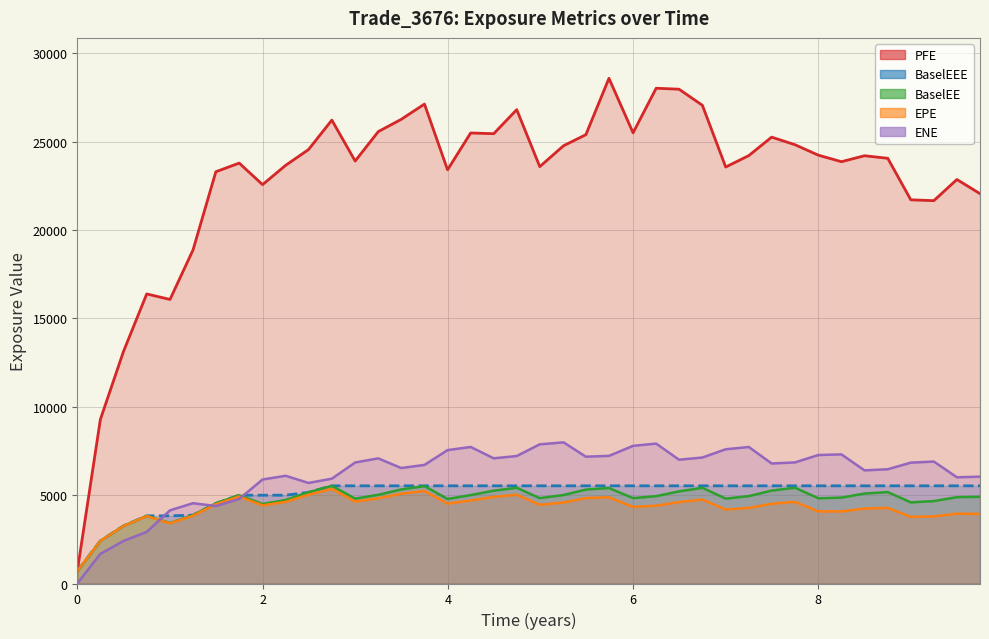

Reading right to left, extract all data points from this chart.

EPE: 9.74521=3936.1	9.49589=3949.1	9.24682=3798.4	8.99819=3767.2	8.74955=4277.5	8.49819=4240.2	8.24932=4079.5	8.0=4079.7	7.74795=4617.7	7.49589=4513.0	7.24932=4275.8	7.0=4184.8	6.74795=4751.4	6.49589=4607.7	6.24932=4399.9	6.0=4333.0	5.73973=4878.4	5.49041=4833.0	5.24955=4582.6	4.99272=4451.8	4.74409=5022.1	4.49546=4899.7	4.24658=4697.0	3.99726=4518.5	3.74795=5234.0	3.49589=5080.0	3.24932=4818.4	3.0=4632.2	2.74795=5357.0	2.49589=5023.3	2.24932=4620.7	2.0=4419.3	1.74795=4923.0	1.49589=4485.0	1.24955=3835.6	1.00092=3403.9	0.749555=3812.9	0.498188=3250.1	0.249315=2409.4	0.0=700.8
ENE: 9.74521=6043.4	9.49589=6008.9	9.24682=6897.9	8.99819=6837.3	8.74955=6463.2	8.49819=6400.2	8.24932=7303.1	8.0=7268.2	7.74795=6849.2	7.49589=6789.0	7.24932=7722.1	7.0=7592.8	6.74795=7125.9	6.49589=7003.0	6.24932=7913.3	6.0=7787.1	5.73973=7219.4	5.49041=7173.8	5.24955=7983.2	4.99272=7873.9	4.74409=7210.3	4.49546=7082.5	4.24658=7722.8	3.99726=7545.1	3.74795=6707.7	3.49589=6532.9	3.24932=7078.4	3.0=6845.8	2.74795=5929.3	2.49589=5687.9	2.24932=6093.9	2.0=5882.6	1.74795=4782.8	1.49589=4381.4	1.24955=4542.2	1.00092=4138.9	0.749555=2917.1	0.498188=2408.0	0.249315=1676.8	0.0=0.0
PFE: 9.74521=22051.2	9.49589=22853.1	9.24682=21655.8	8.99819=21703.7	8.74955=24052.0	8.49819=24197.8	8.24932=23860.6	8.0=24229.7	7.74795=24820.2	7.49589=25249.8	7.24932=24206.4	7.0=23559.7	6.74795=27051.7	6.49589=27961.8	6.24932=28016.4	6.0=25494.7	5.73973=28577.5	5.49041=25388.9	5.24955=24763.9	4.99272=23581.6	4.74409=26804.4	4.49546=25444.3	4.24658=25484.9	3.99726=23402.0	3.74795=27119.8	3.49589=26252.5	3.24932=25562.8	3.0=23898.3	2.74795=26213.2	2.49589=24545.3	2.24932=23654.9	2.0=22564.1	1.74795=23781.2	1.49589=23291.5	1.24955=18869.6	1.00092=16068.6	0.749555=16379.5	0.498188=13118.1	0.249315=9280.9	0.0=700.8
BaselEE: 9.74521=4904.4	9.49589=4883.8	9.24682=4662.1	8.99819=4589.0	8.74955=5171.6	8.49819=5087.8	8.24932=4858.3	8.0=4822.2	7.74795=5417.6	7.49589=5255.5	7.24932=4943.1	7.0=4802.3	6.74795=5412.8	6.49589=5210.9	6.24932=4940.6	6.0=4830.4	5.73973=5400.2	5.49041=5313.9	5.24955=5005.8	4.99272=4829.3	4.74409=5414.7	4.49546=5250.6	4.24658=5002.6	3.99726=4783.3	3.74795=5510.9	3.49589=5319.6	3.24932=5018.8	3.0=4799.0	2.74795=5525.1	2.49589=5157.9	2.24932=4723.7	2.0=4498.1	1.74795=4994.6	1.49589=4535.6	1.24955=3866.8	1.00092=3423.6	0.749555=3827.5	0.498188=3257.7	0.249315=2412.2	0.0=700.8
BaselEEE: 9.74521=5525.1	9.49589=5525.1	9.24682=5525.1	8.99819=5525.1	8.74955=5525.1	8.49819=5525.1	8.24932=5525.1	8.0=5525.1	7.74795=5525.1	7.49589=5525.1	7.24932=5525.1	7.0=5525.1	6.74795=5525.1	6.49589=5525.1	6.24932=5525.1	6.0=5525.1	5.73973=5525.1	5.49041=5525.1	5.24955=5525.1	4.99272=5525.1	4.74409=5525.1	4.49546=5525.1	4.24658=5525.1	3.99726=5525.1	3.74795=5525.1	3.49589=5525.1	3.24932=5525.1	3.0=5525.1	2.74795=5525.1	2.49589=5157.9	2.24932=4994.6	2.0=4994.6	1.74795=4994.6	1.49589=4535.6	1.24955=3866.8	1.00092=3827.5	0.749555=3827.5	0.498188=3257.7	0.249315=2412.2	0.0=700.8